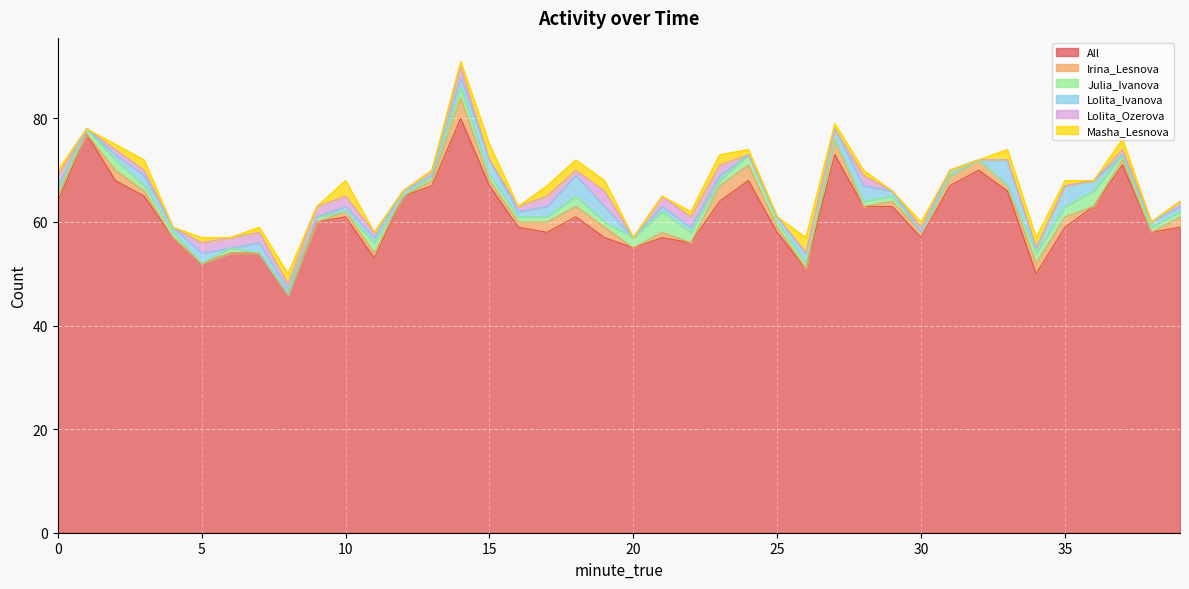

Which series changed the most between 0 and 4?

All